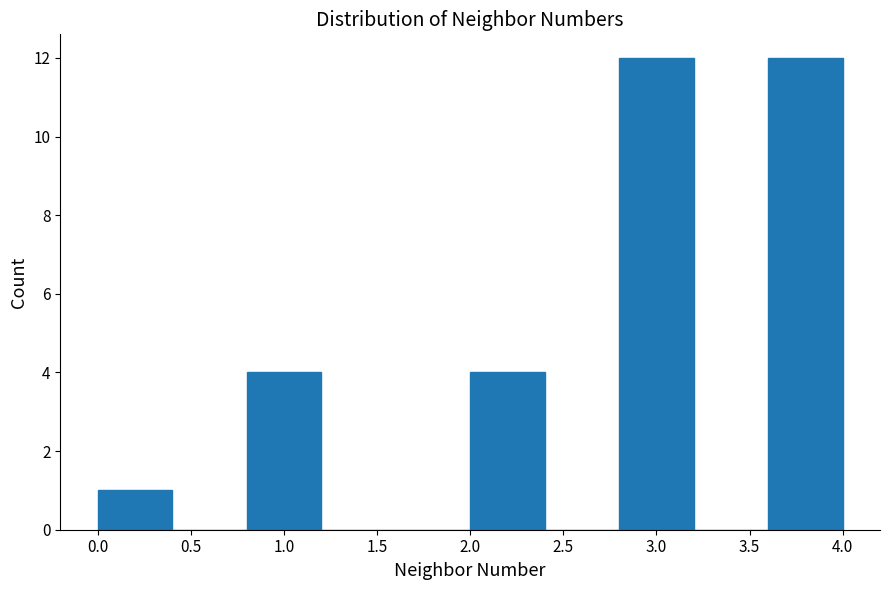

Reading left to right, transcribe this chart: for each bar, give the range it covers on the x-axis and its height. The values are not printed on the chart, so give them approximately, as read against the axis.

0.0 to 0.4: 1
0.4 to 0.8: 0
0.8 to 1.2: 4
1.2 to 1.6: 0
1.6 to 2.0: 0
2.0 to 2.4: 4
2.4 to 2.8: 0
2.8 to 3.2: 12
3.2 to 3.6: 0
3.6 to 4.0: 12